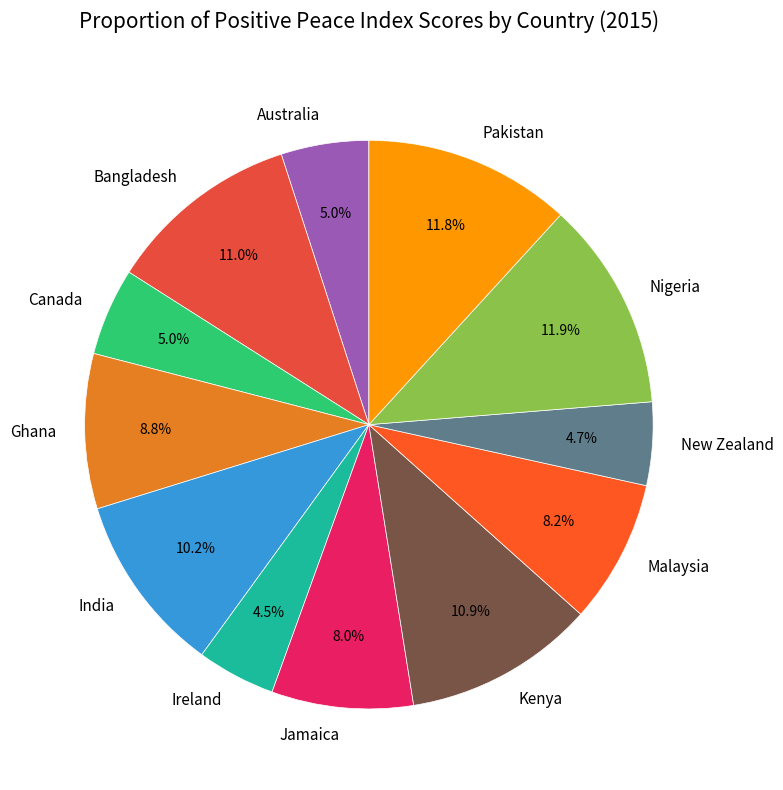

Does Ghana account for over 50% of the chart?

No